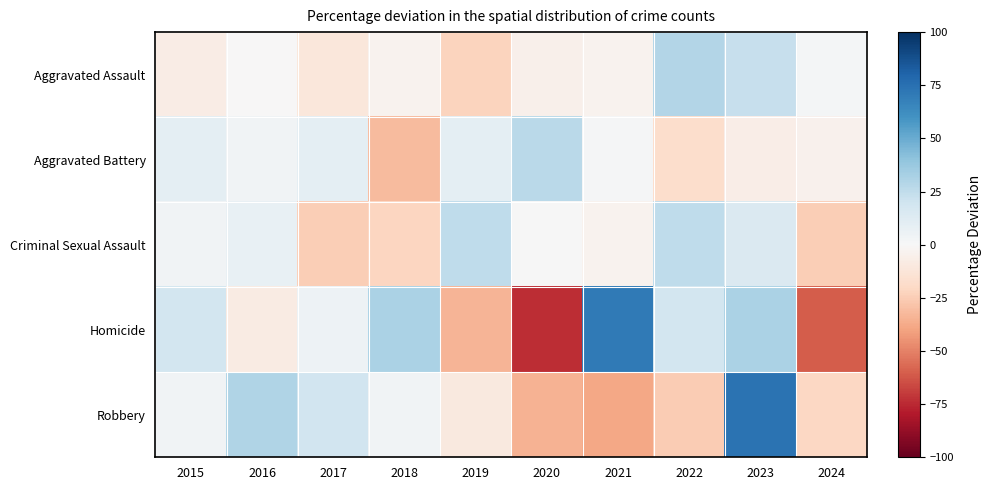

Which category has the highest value across all series?

2023